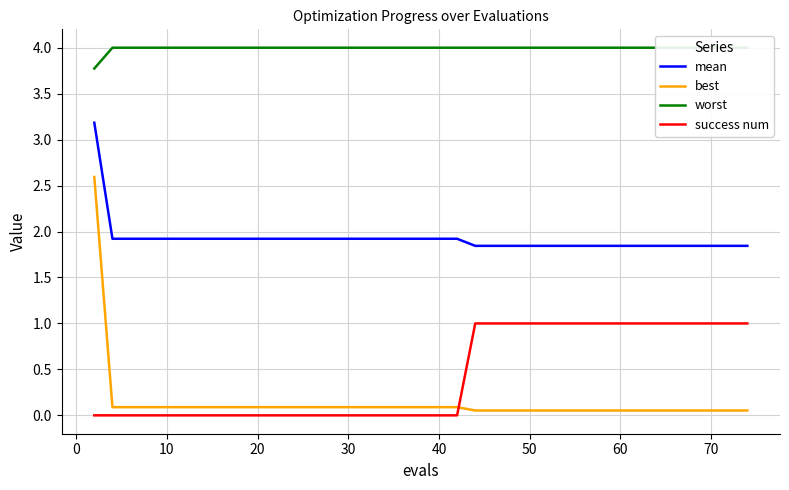

How many intersections are there between best and success num?

1